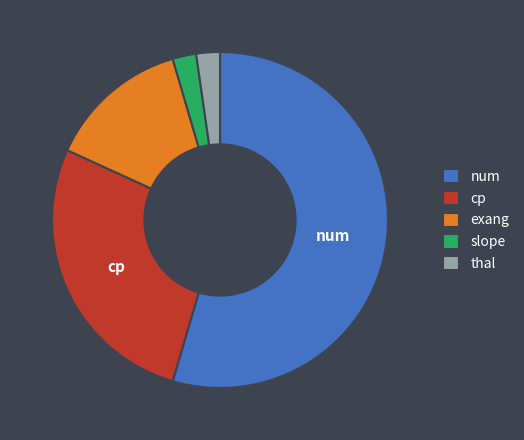

Between exang and cp, which is larger?

cp